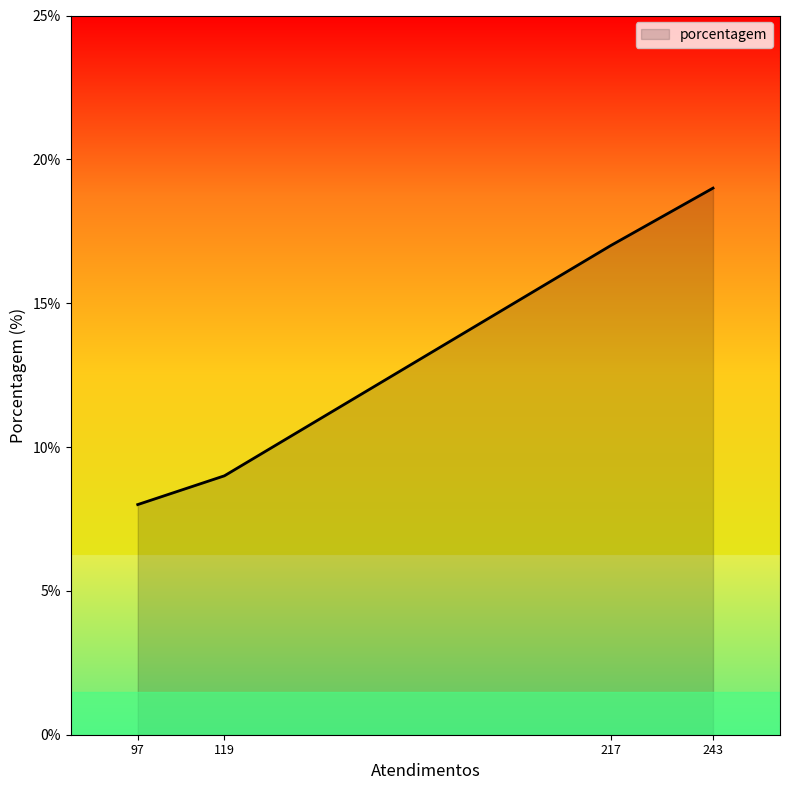

What is the average value?

13